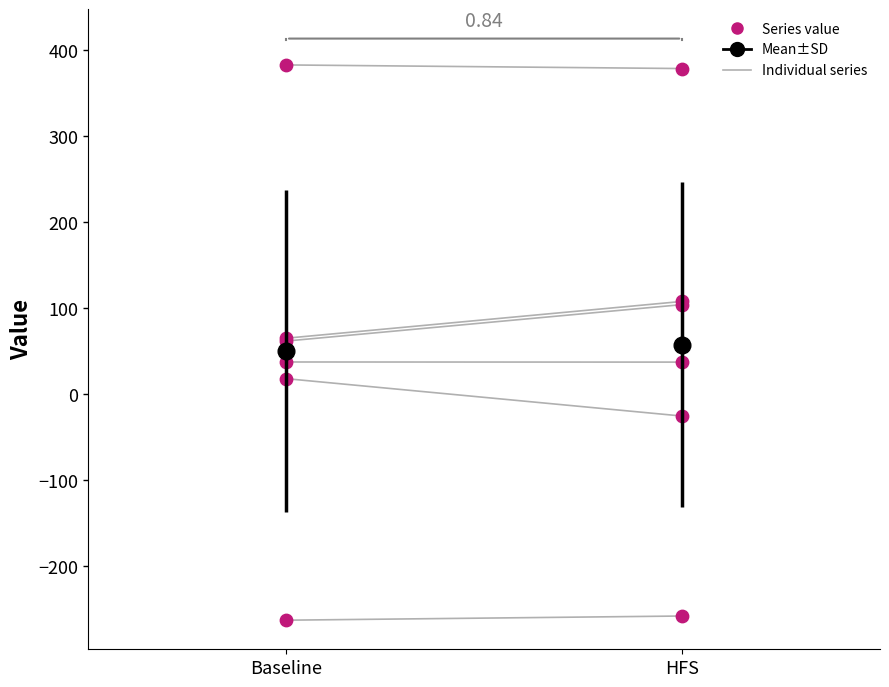

Which has a higher value, Baseline or HFS?

HFS